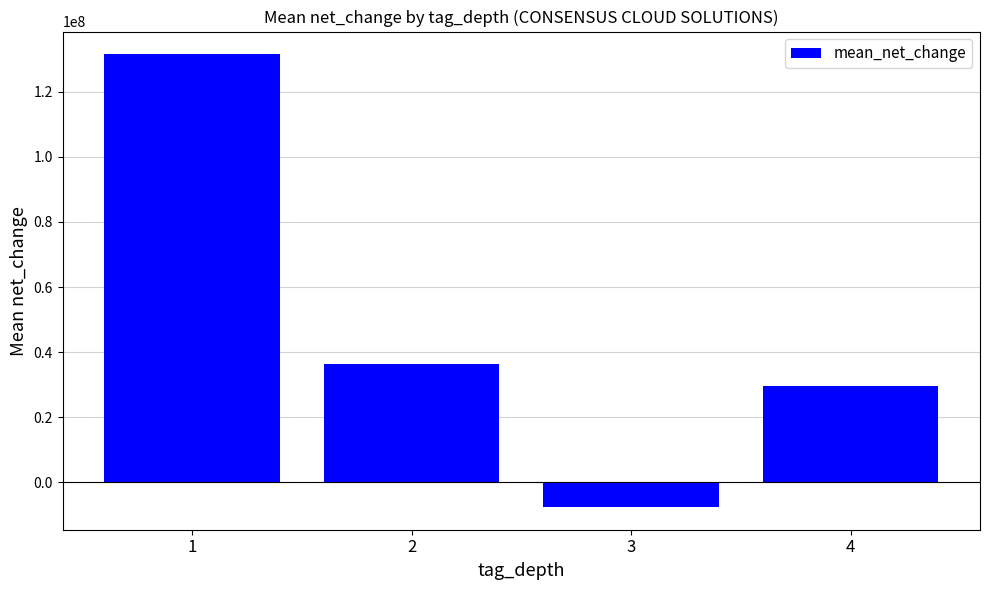

What is the difference between the second highest and minimum values?

43949468.6